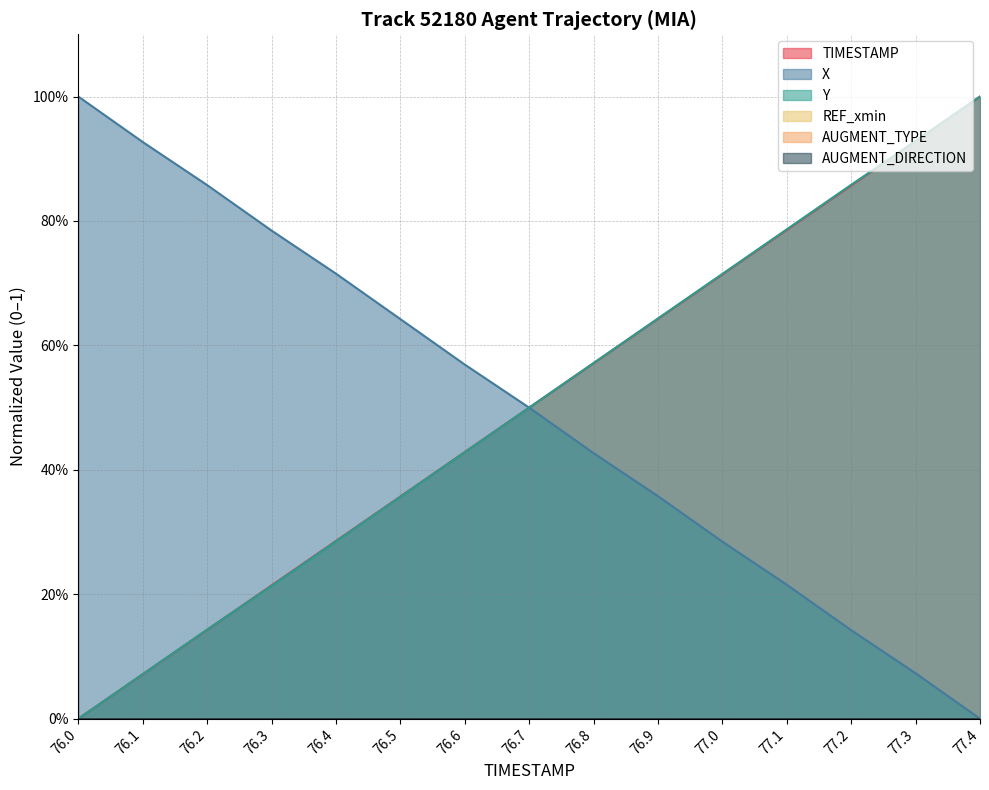

Reading right to left, what are all the values shown in this chart?

TIMESTAMP: 77.4=1.0	77.3=0.9	77.2=0.9	77.1=0.8	77.0=0.7	76.9=0.6	76.8=0.6	76.7=0.5	76.6=0.4	76.5=0.4	76.4=0.3	76.3=0.2	76.2=0.1	76.1=0.1	76.0=0.0
X: 77.4=0.0	77.3=0.1	77.2=0.1	77.1=0.2	77.0=0.3	76.9=0.4	76.8=0.4	76.7=0.5	76.6=0.6	76.5=0.6	76.4=0.7	76.3=0.8	76.2=0.9	76.1=0.9	76.0=1.0
Y: 77.4=1.0	77.3=0.9	77.2=0.9	77.1=0.8	77.0=0.7	76.9=0.6	76.8=0.6	76.7=0.5	76.6=0.4	76.5=0.4	76.4=0.3	76.3=0.2	76.2=0.1	76.1=0.1	76.0=0.0